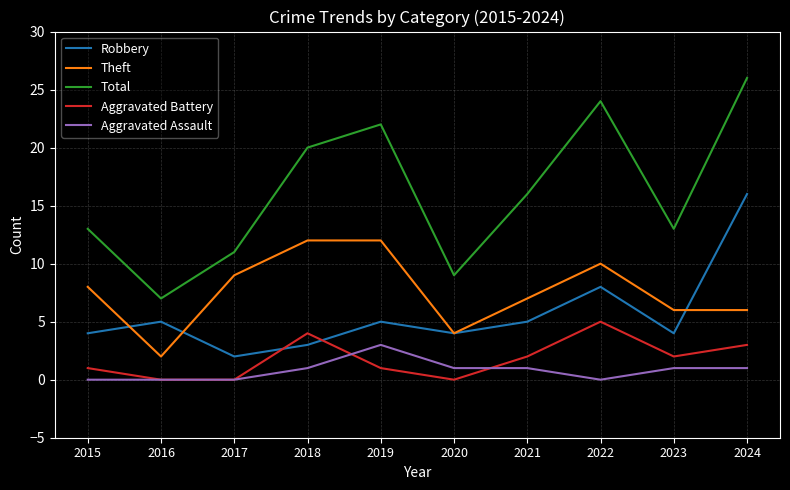

Is this an area chart (filled region under the line)?

No